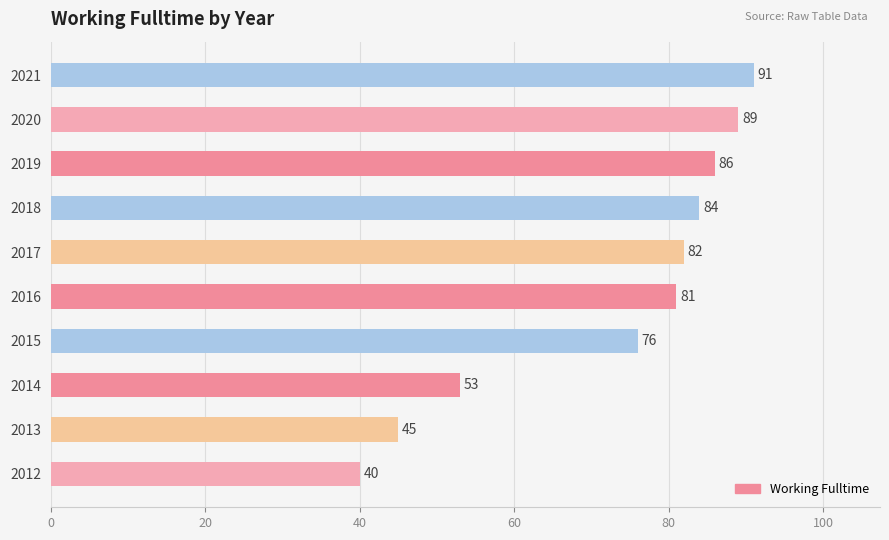

List the labels in order of value, largest first.

2021, 2020, 2019, 2018, 2017, 2016, 2015, 2014, 2013, 2012